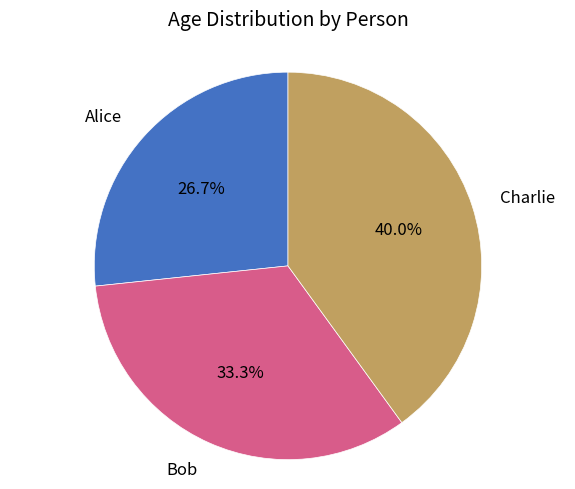

Is there a majority slice in this chart?

No